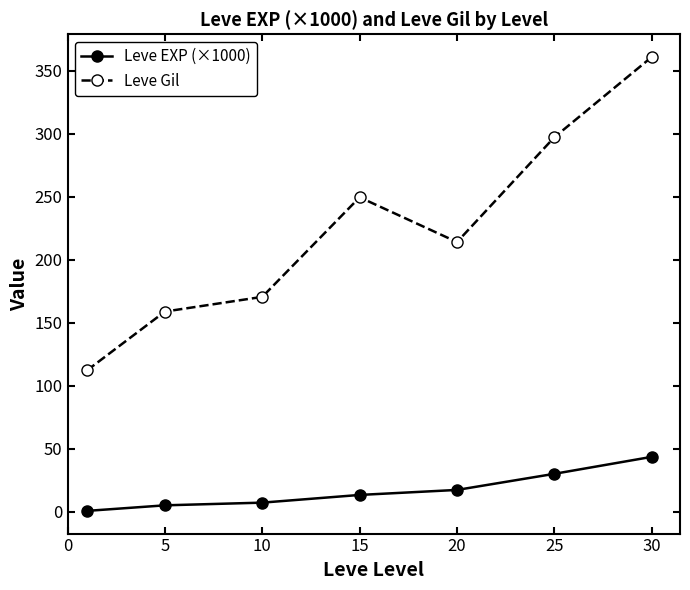

True or false: Leve EXP (×1000) has more than 1 points higher than both neighbors.

False